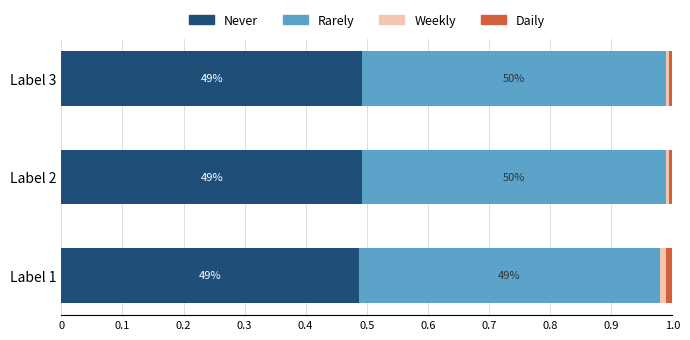

Count the Weekly values in the range 0 to 1.

3